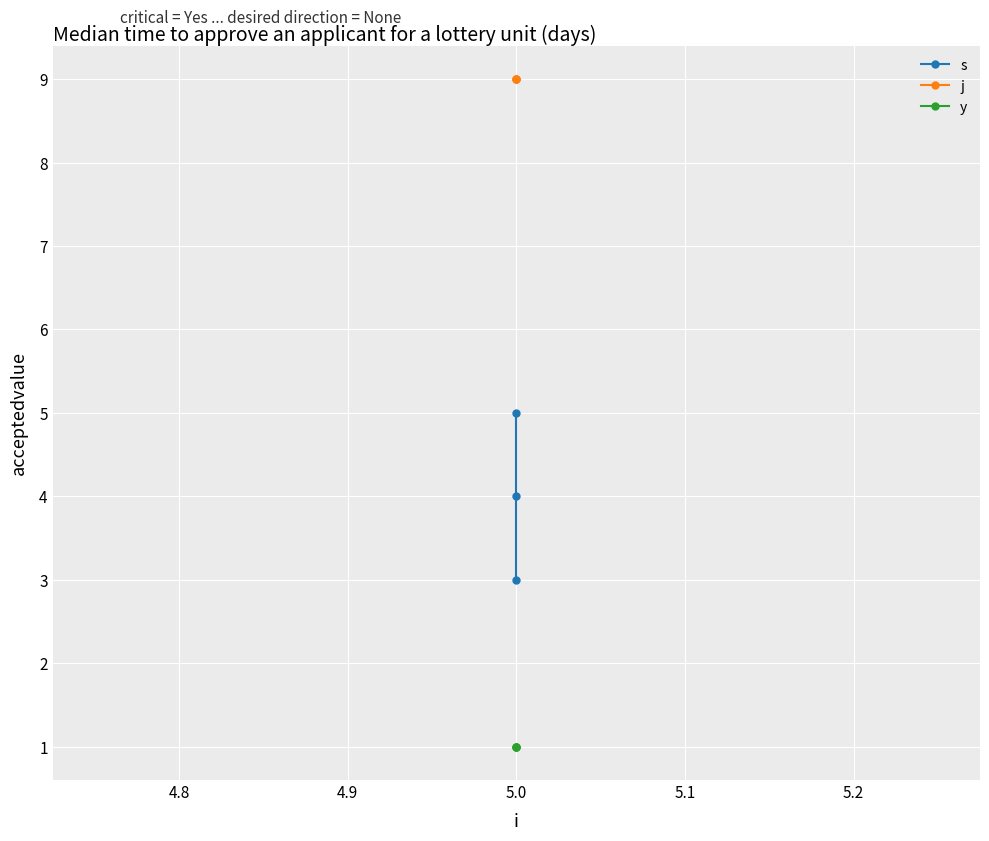

What is the minimum value shown in the chart?

1